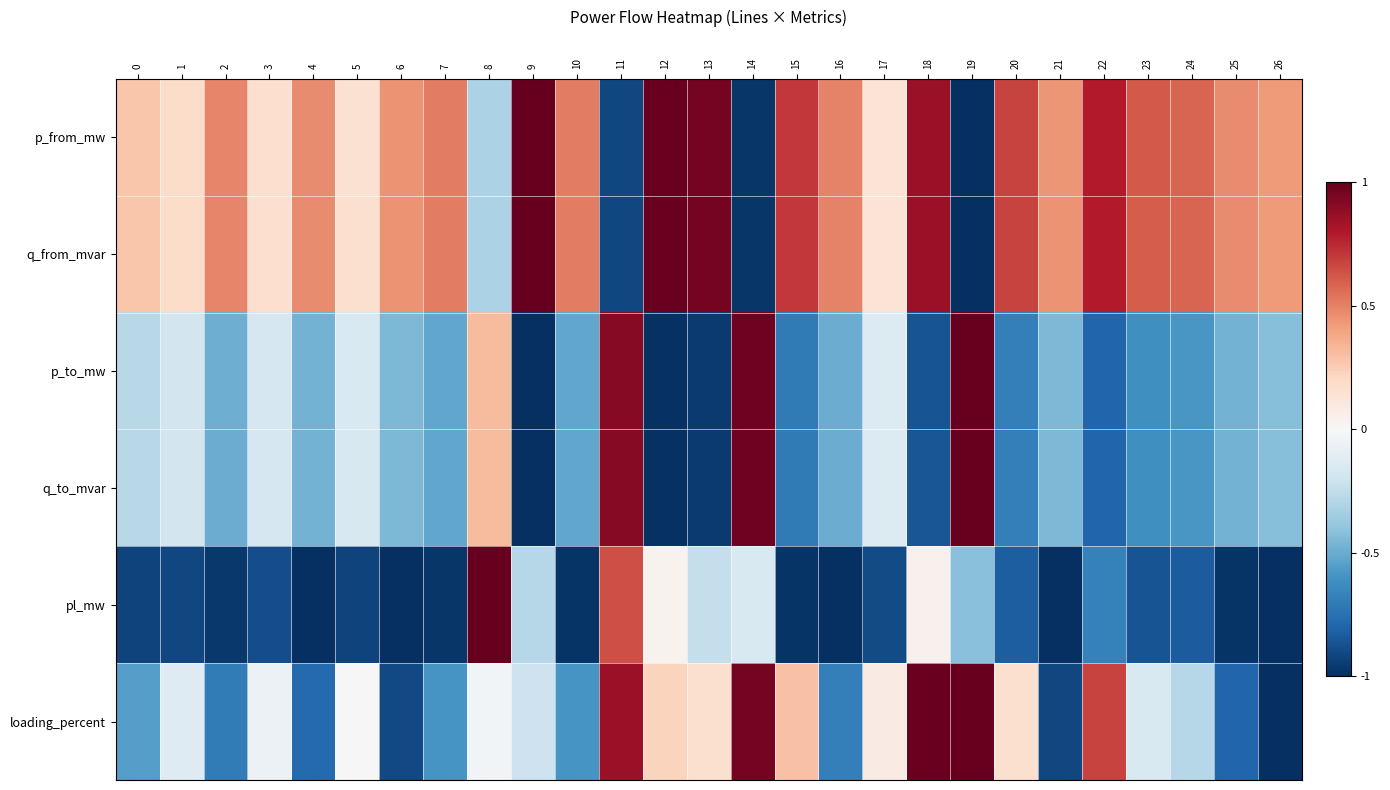

Which series has the largest total across all categories?

q_from_mvar